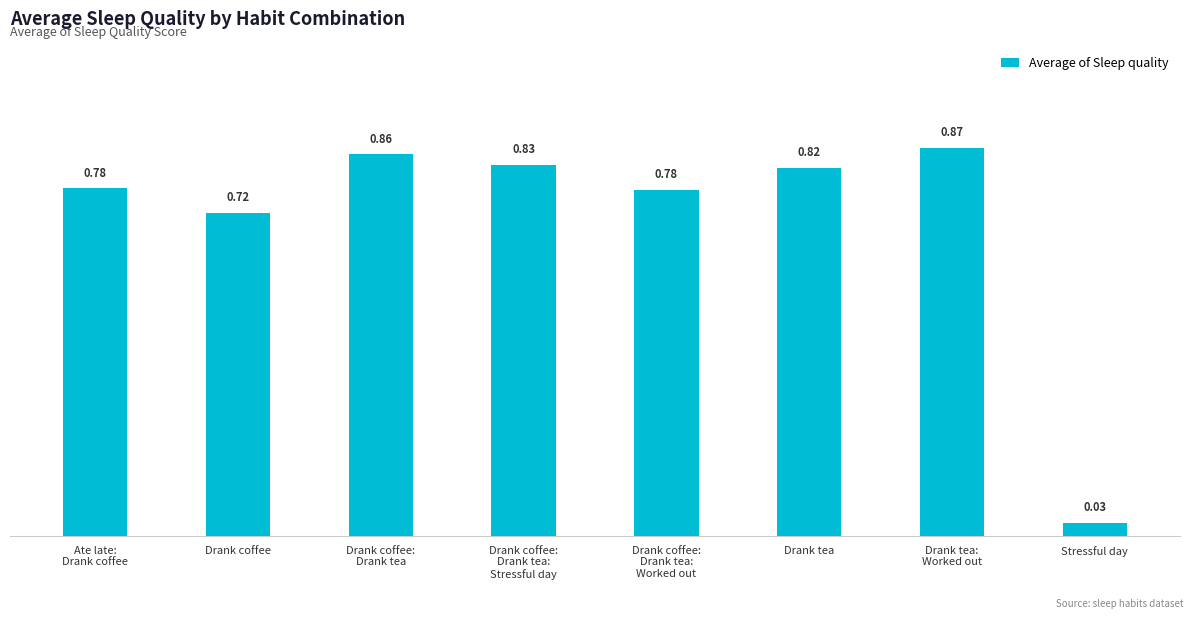

What is the sum of all values?

5.7